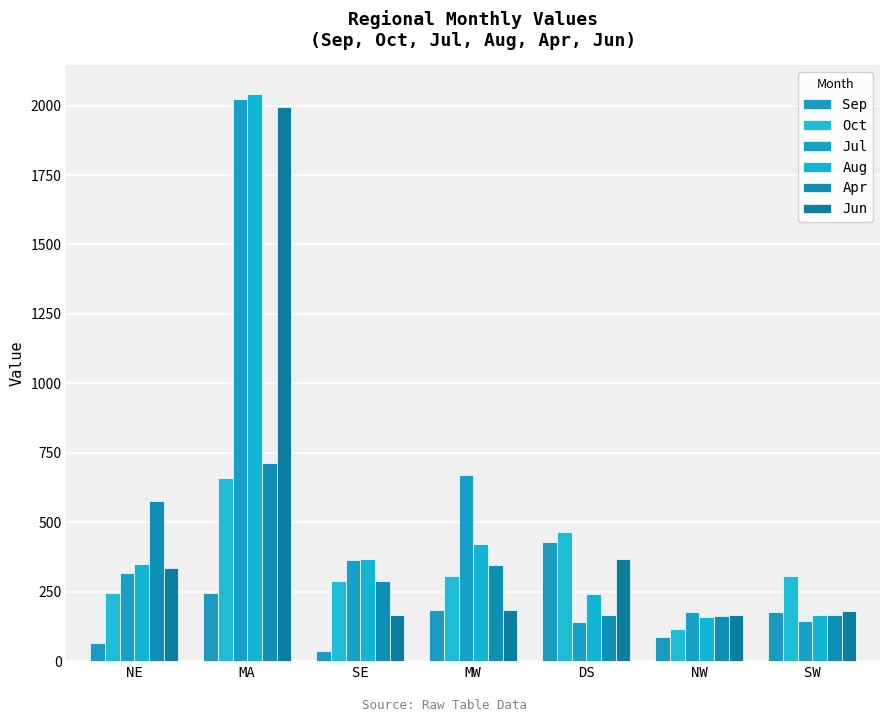

How many bars are there in each group?

6